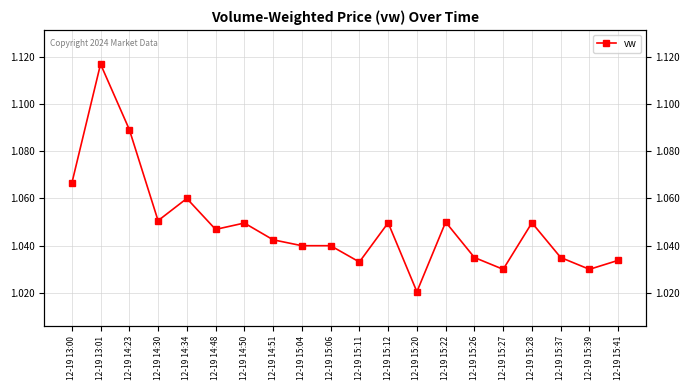

Which category has the highest value across all series?

12-19 13:01